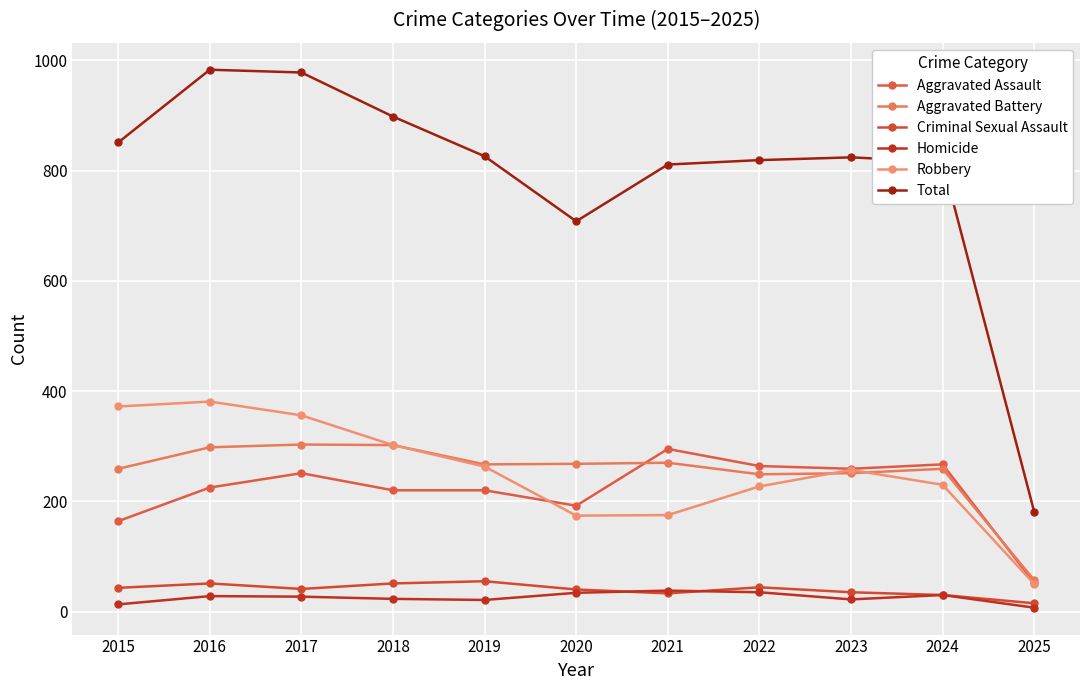

How many lines are shown in the chart?

6